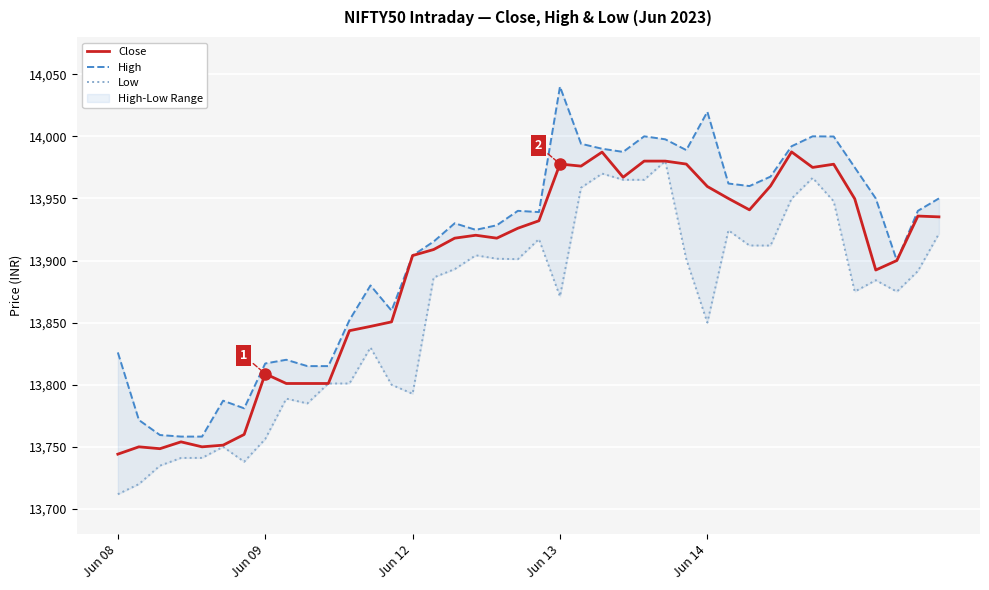

Is the value of Close at 27 greater than the value of Low at 5?

Yes